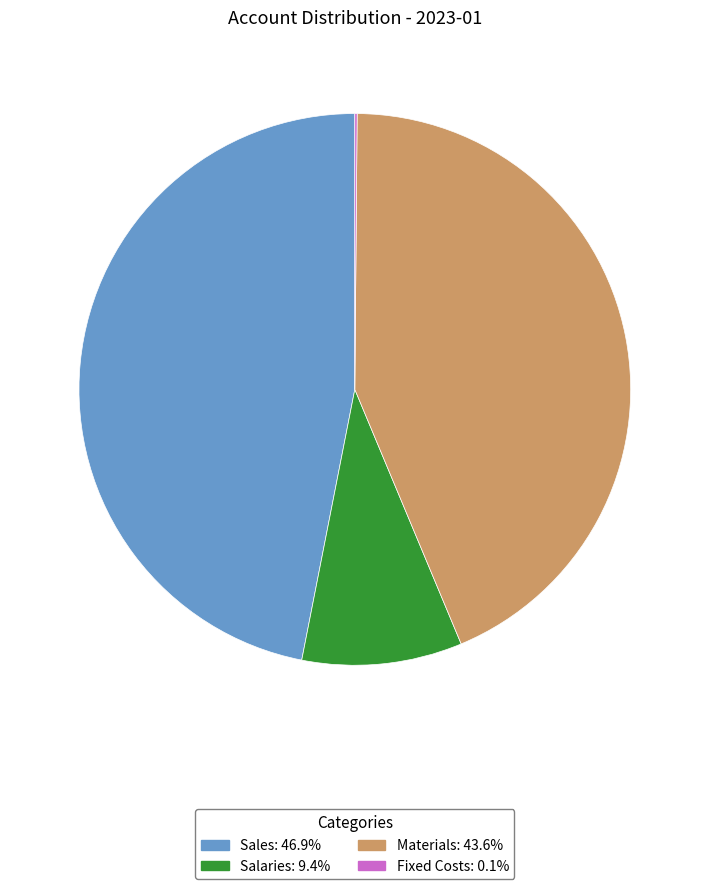

Is there a majority slice in this chart?

No